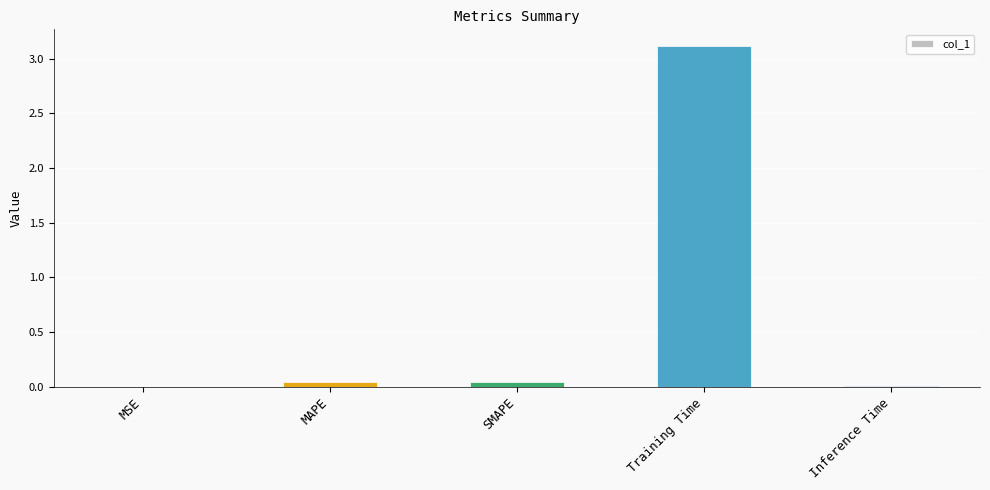

The value at MAPE is 0.0. True or false?

True